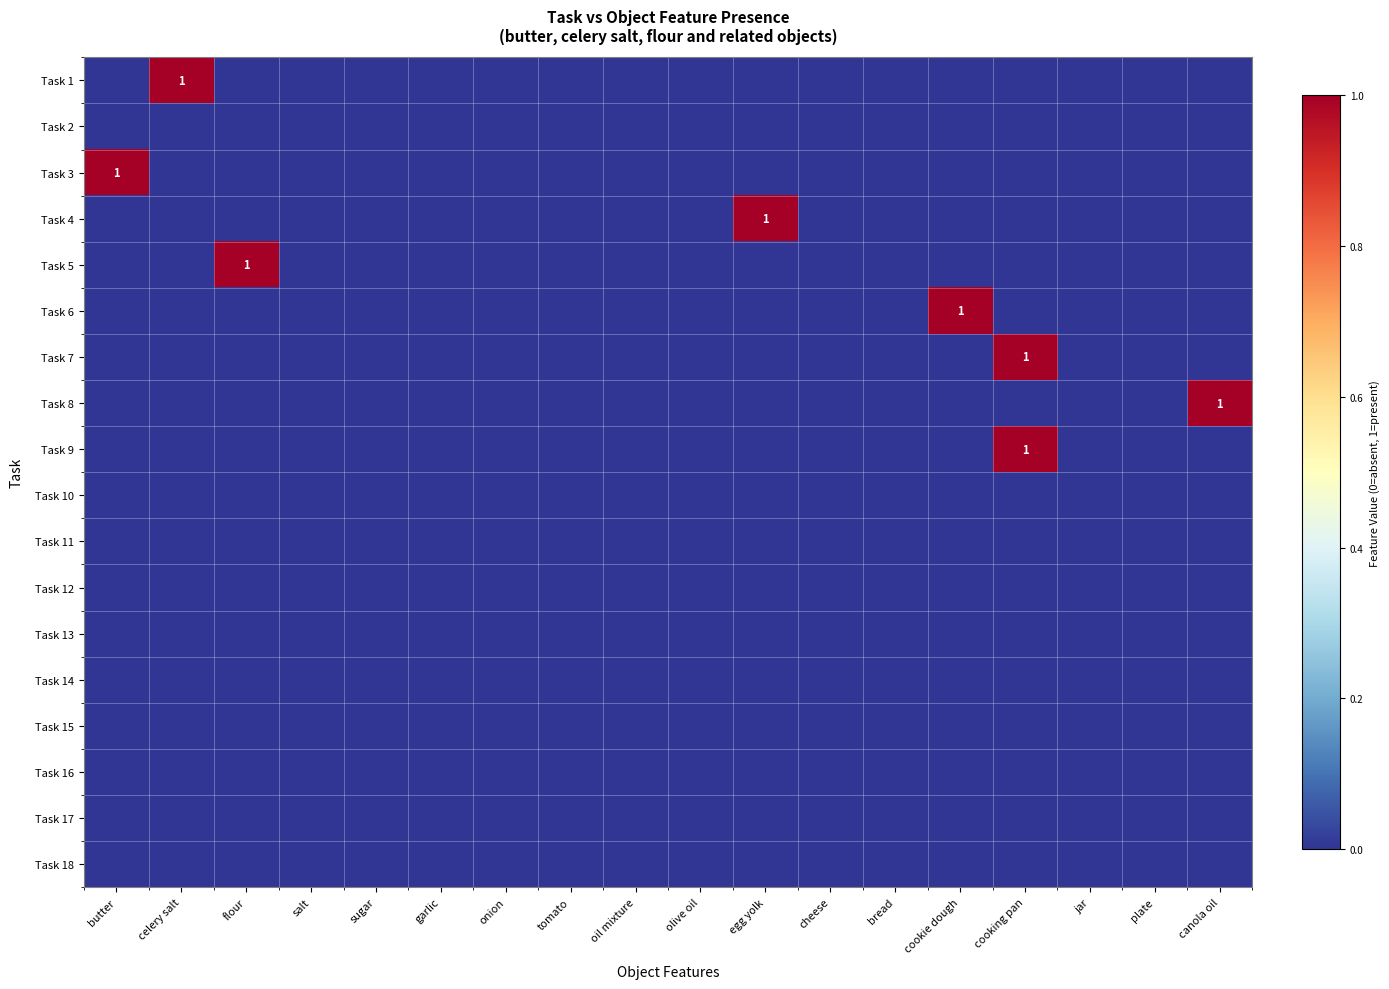

True or false: Task 4 has a value of 0 at bread.

True